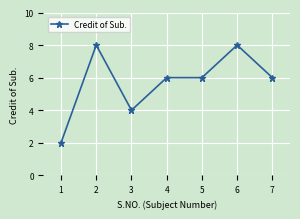

What is the maximum value shown in the chart?

8